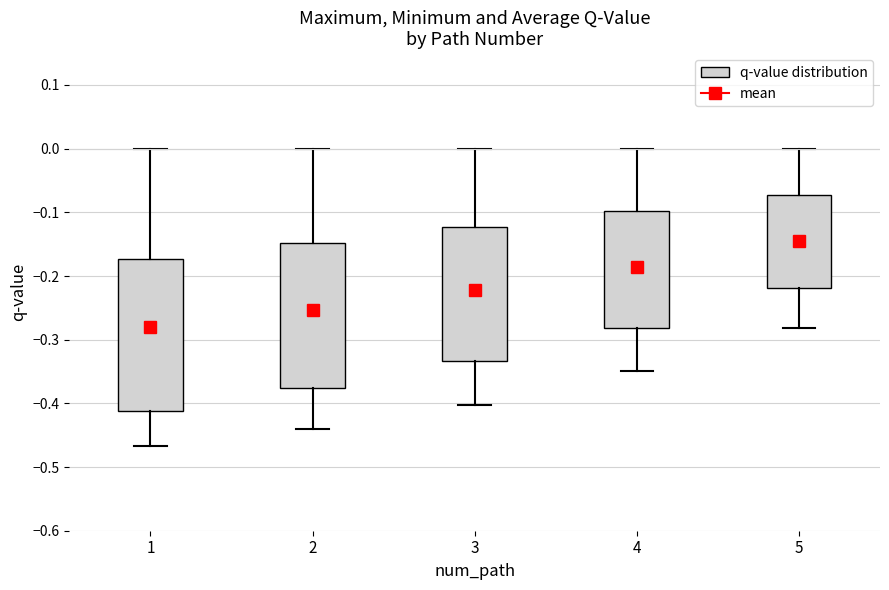

Which box is the tallest, from its lower edge to its upper edge?

1